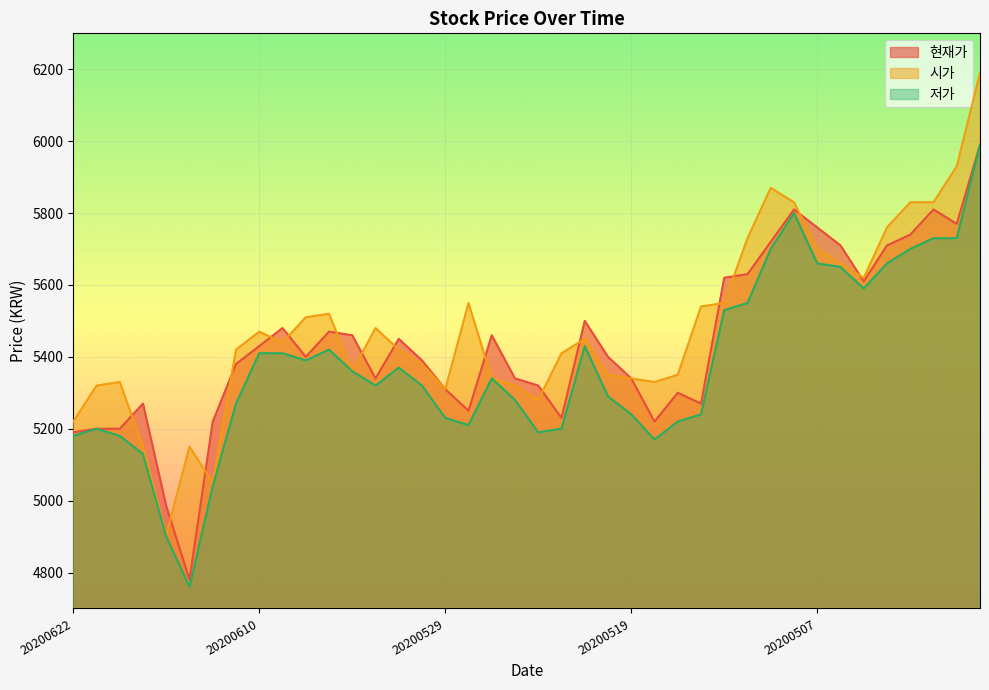

At which category is the sum across all series the highest?

20200423